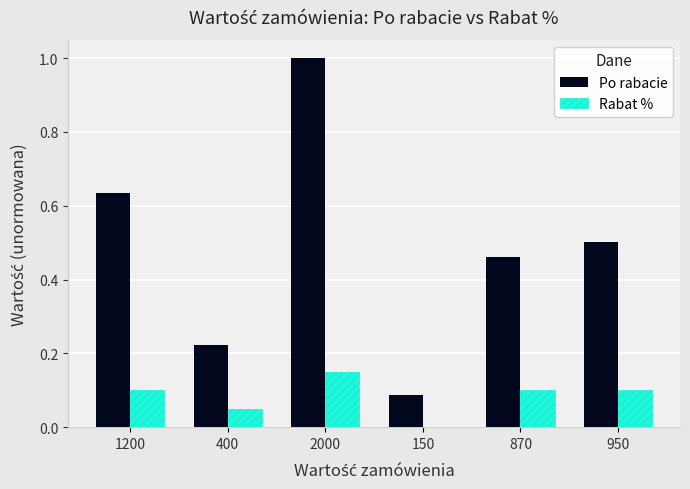

Which series has the largest total across all categories?

Po rabacie